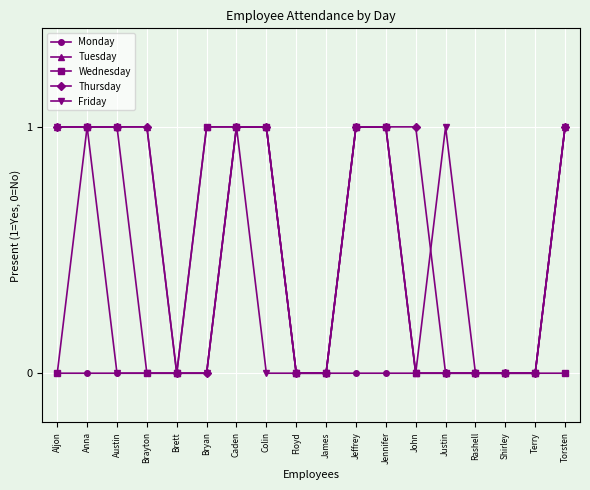

What is the difference between the maximum and minimum values in the Thursday series?

1